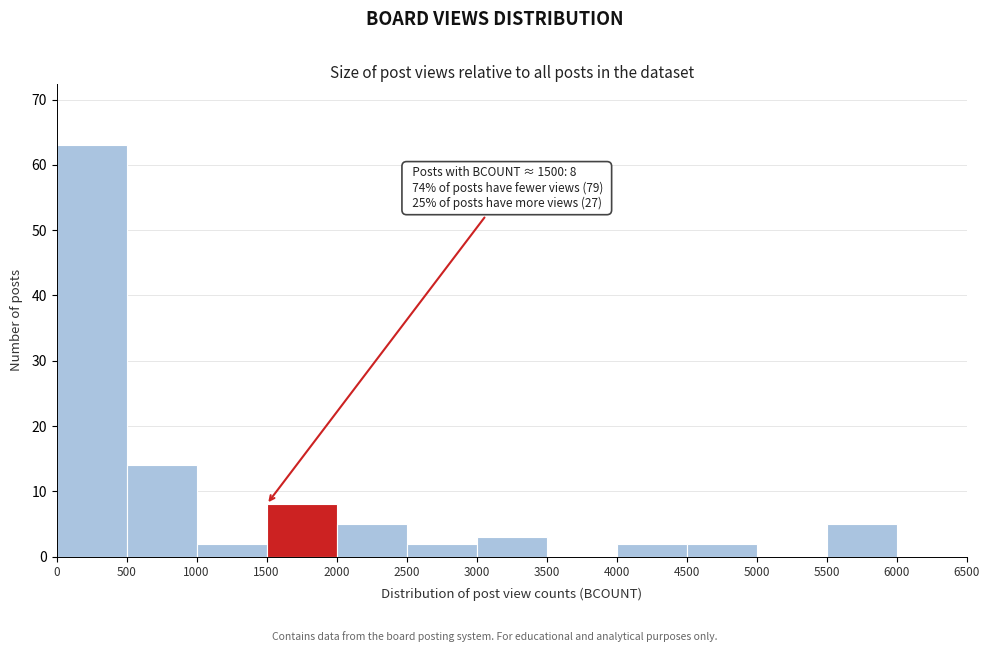

Over which range of the x-axis is the bar tallest?

0 to 500